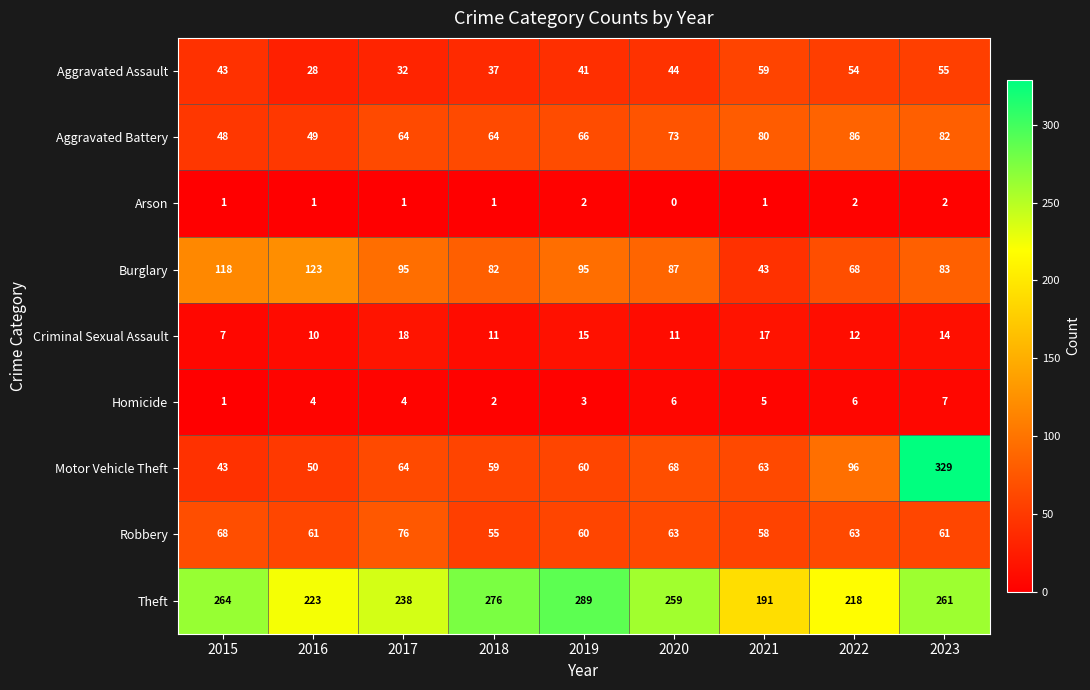

Between 2019 and 2022, which series saw the biggest shift?

Theft